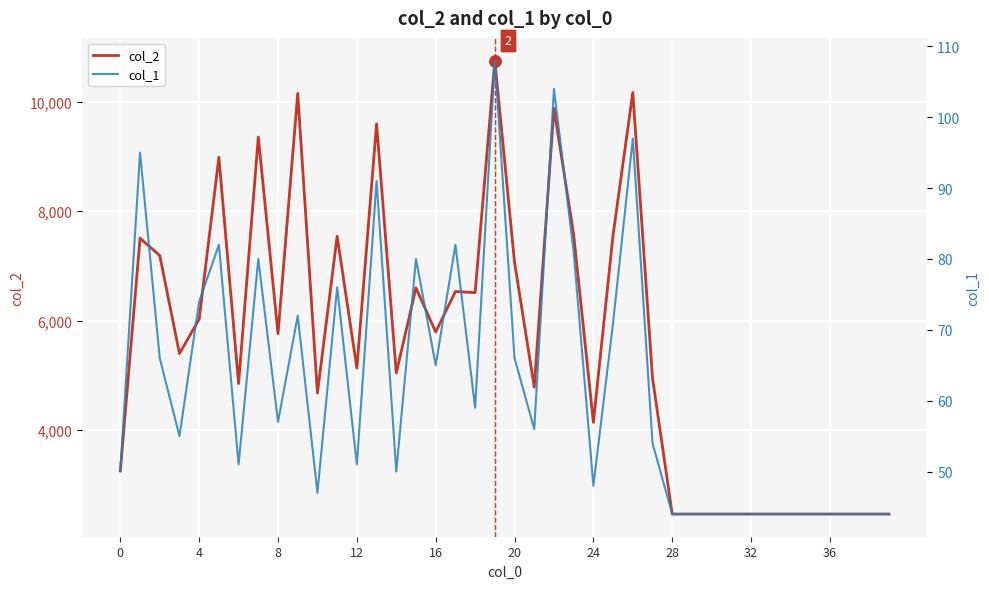

At which category is the sum across all series the highest?

19